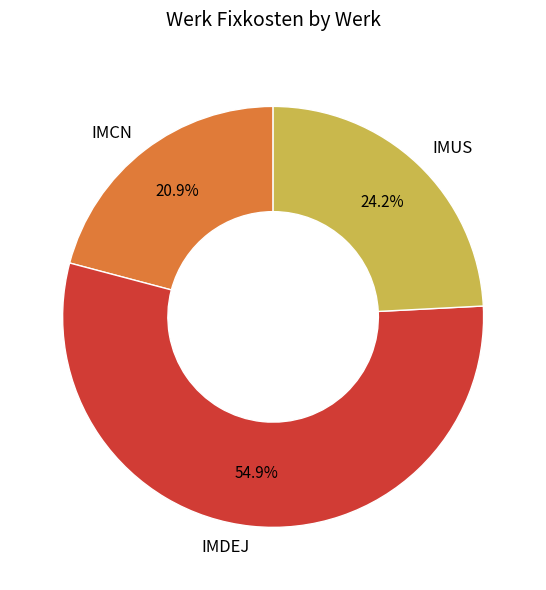

True or false: IMDEJ accounts for 50% of the total.

False